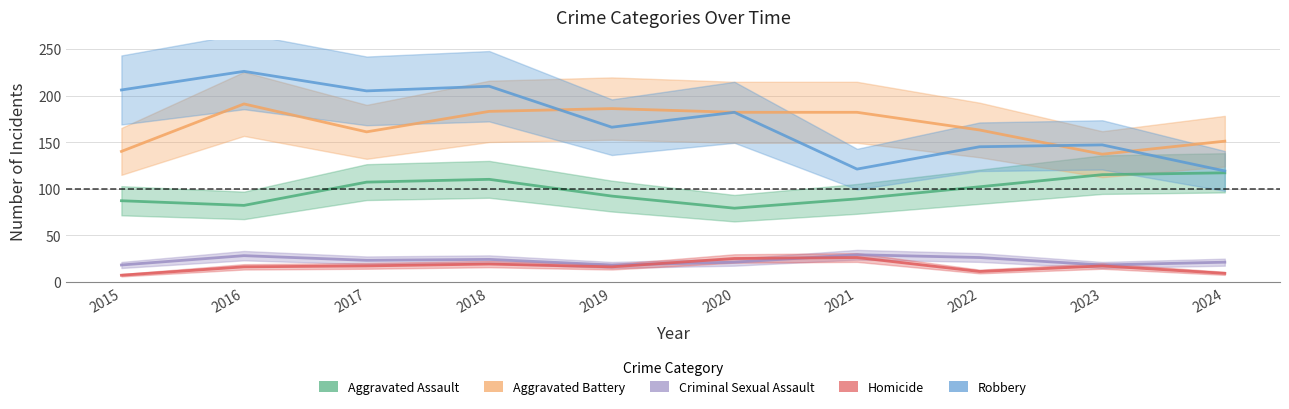

Read the Aggravated Assault value at 2015.

87